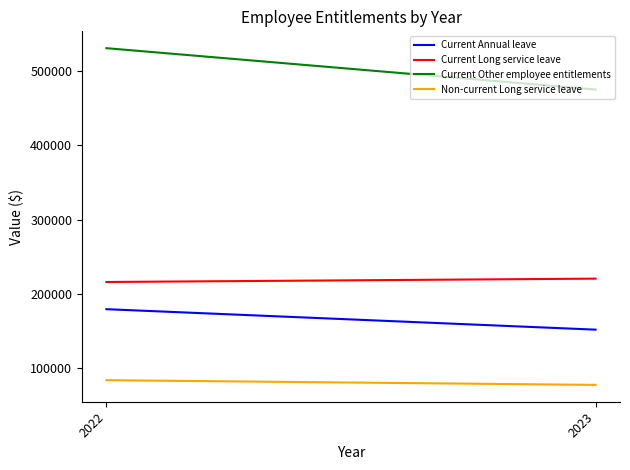

At how many categories does at least one series exceed 241566?

2